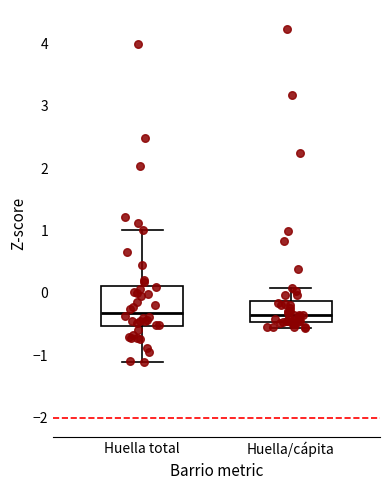

Comparing the boxes themselves (not the whiskers), which one is the tallest?

Huella total